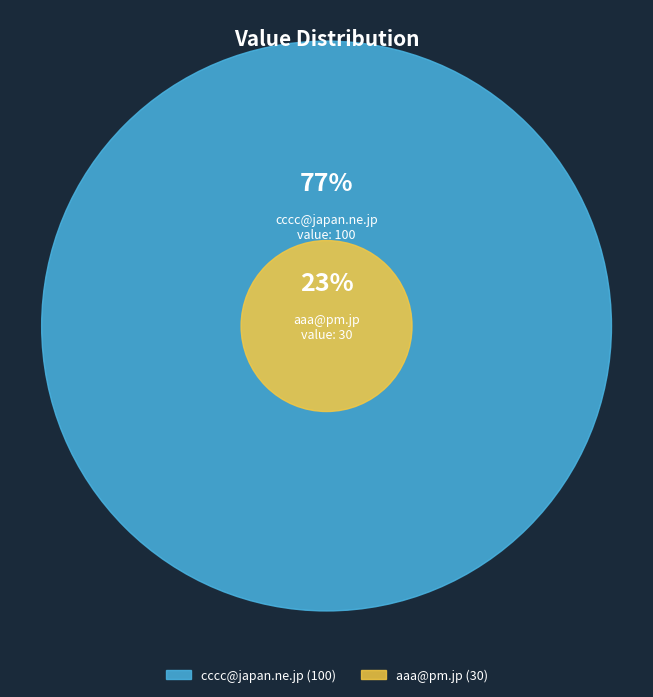

What is the ratio of the value at aaa@pm.jp to the value at cccc@japan.ne.jp?

0.3